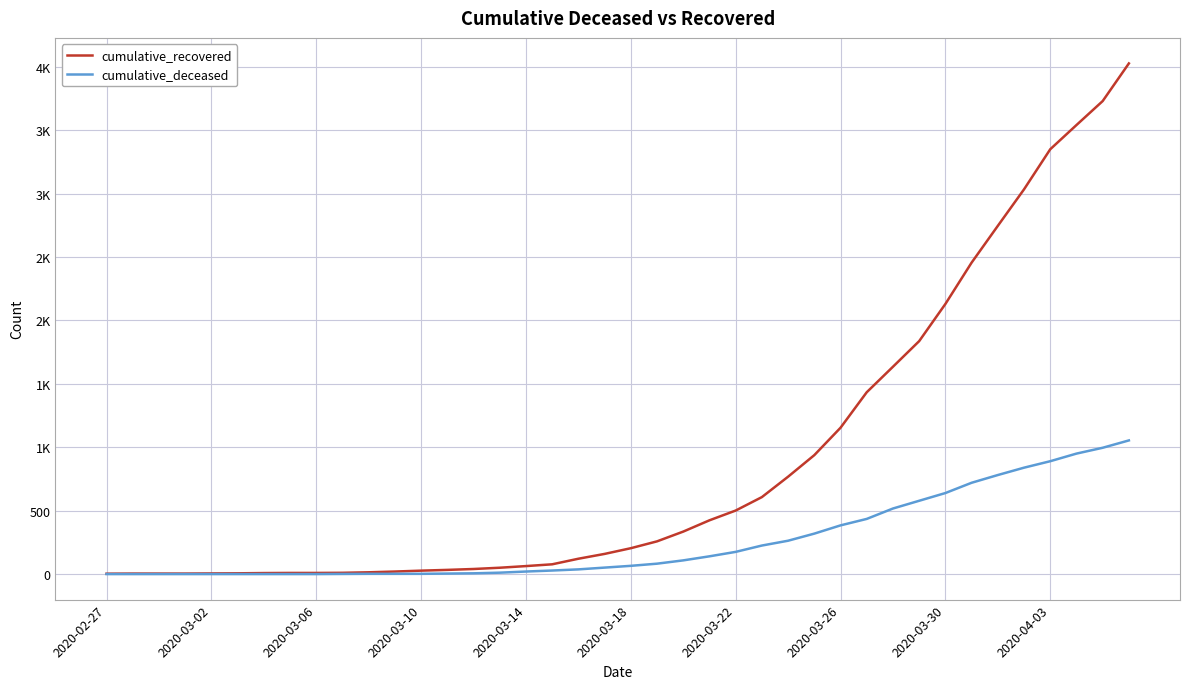

What are all the series names shown in the legend?

cumulative_recovered, cumulative_deceased